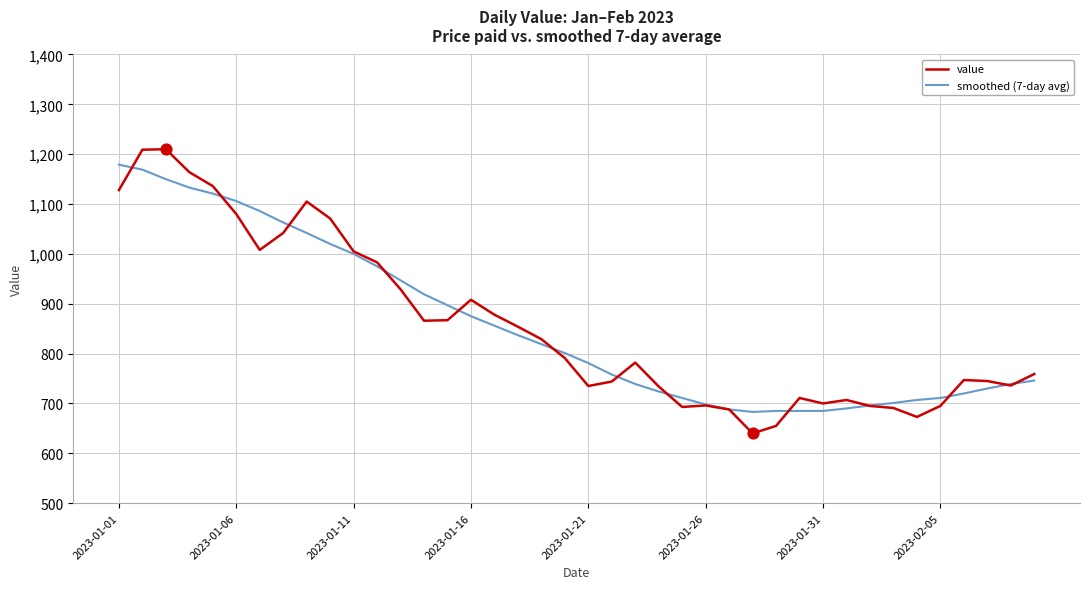

What are all the series names shown in the legend?

value, smoothed (7-day avg)